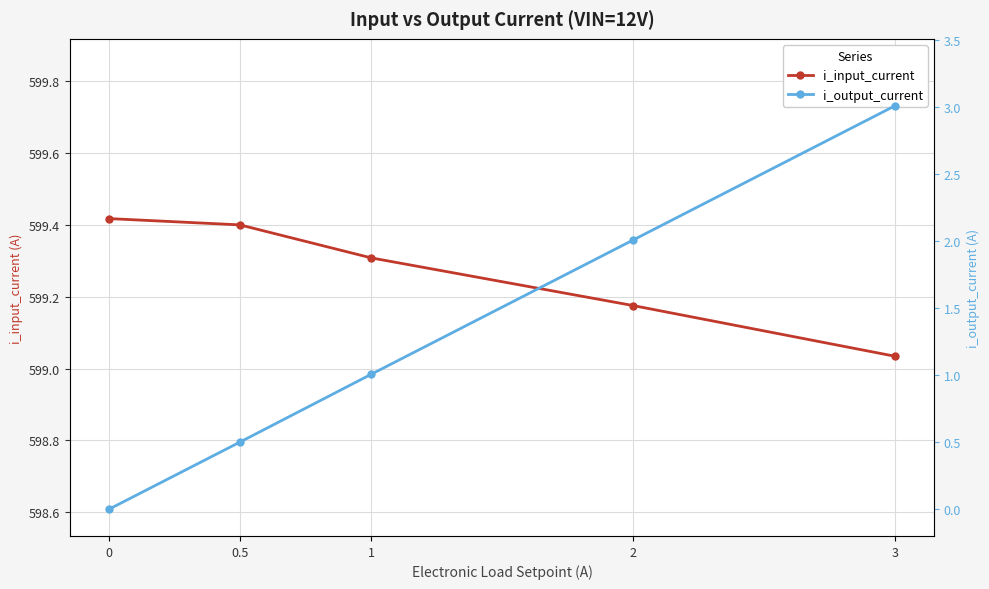

How many data points in i_output_current are less than 1?

2